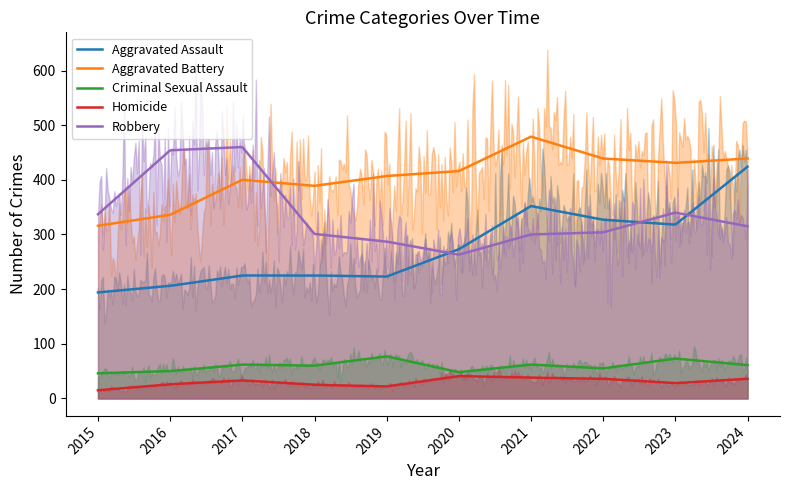

The value of Criminal Sexual Assault at 2020 is 48. True or false?

True